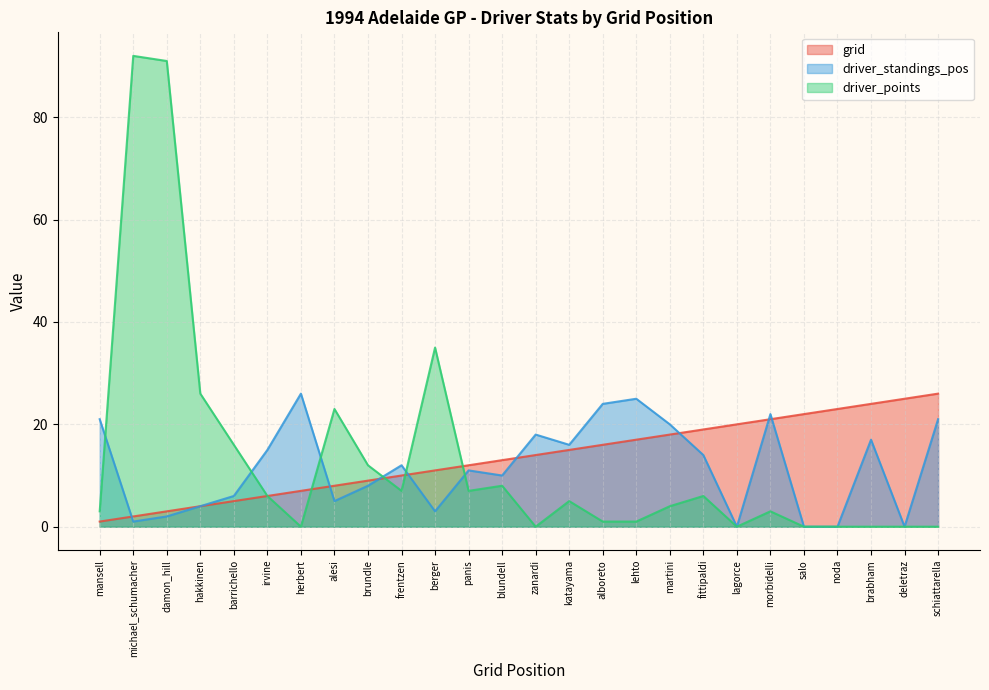

Between which two adjacent categories do grid and driver_standings_pos first intersect?

mansell and michael_schumacher